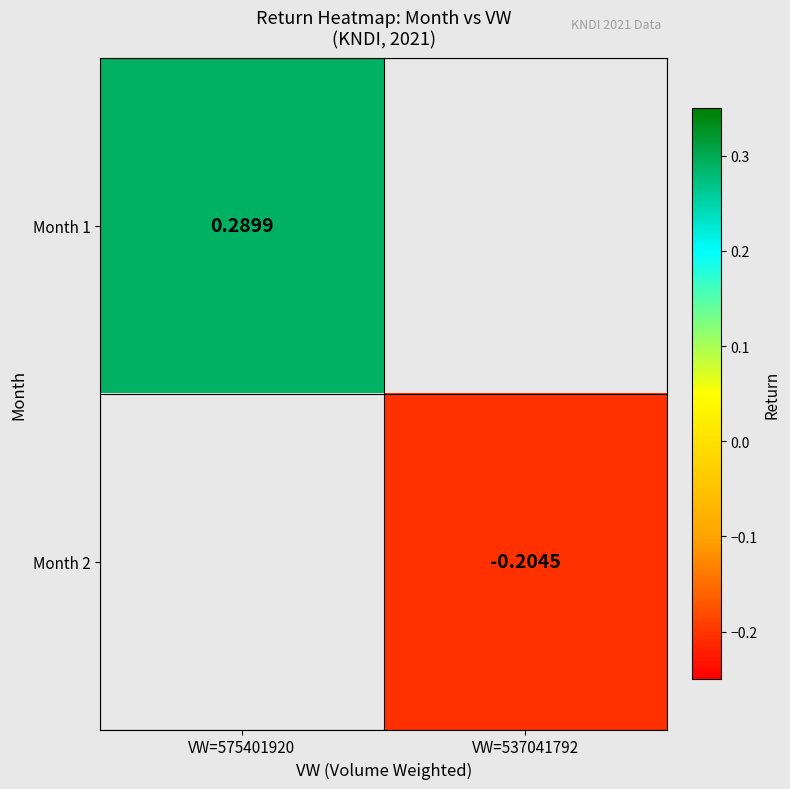

Is the value of Month 2 at VW=575401920 greater than the value of Month 1 at VW=537041792?

No